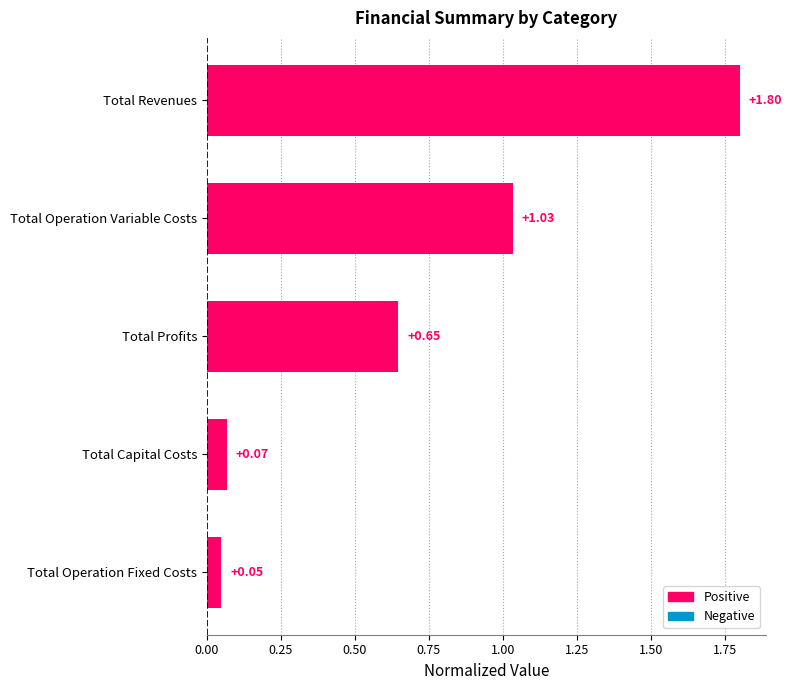

At which category does the chart reach its minimum across all series?

Total Operation Fixed Costs